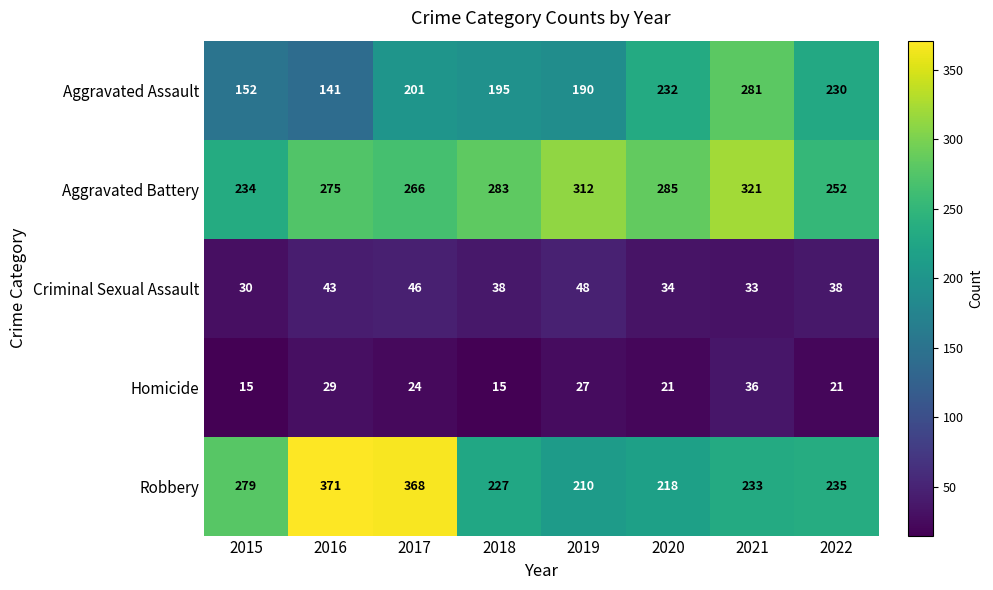

At which category is the sum across all series the highest?

2017